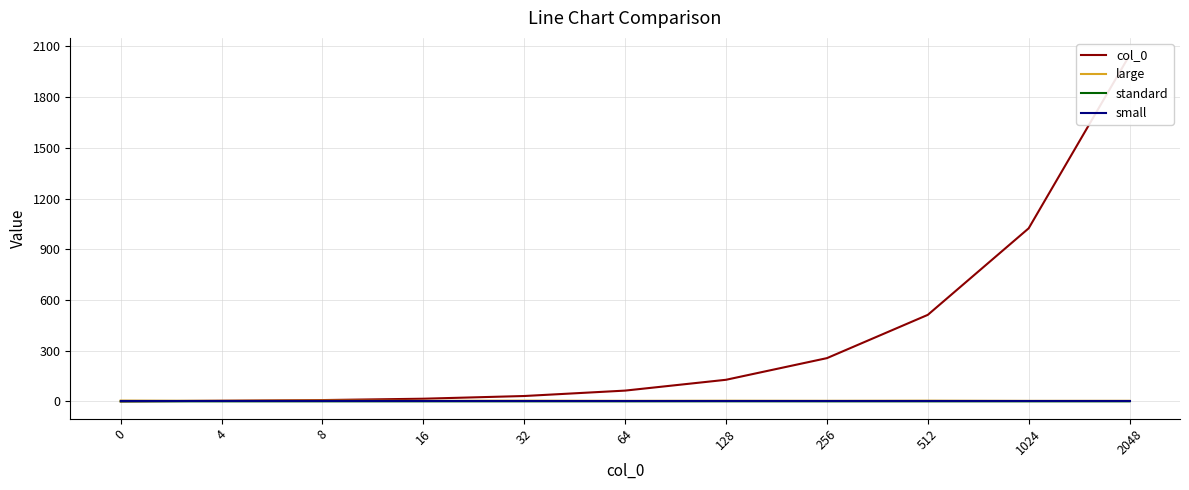

Reading left to right, what are all the values shown in this chart?

col_0: 0=0.0	4=4.0	8=8.0	16=16.0	32=32.0	64=64.0	128=128.0	256=256.0	512=512.0	1024=1024.0	2048=2048.0
large: 0=5.0	4=3.4	8=4.8	16=3.4	32=4.5	64=3.4	128=4.1	256=3.6	512=4.5	1024=3.3	2048=3.7
standard: 0=0.4	4=0.4	8=0.4	16=0.5	32=0.5	64=0.4	128=0.7	256=0.5	512=0.4	1024=0.5	2048=0.4
small: 0=0.0	4=0.0	8=0.0	16=0.0	32=0.0	64=0.0	128=0.0	256=0.0	512=0.0	1024=0.0	2048=0.0